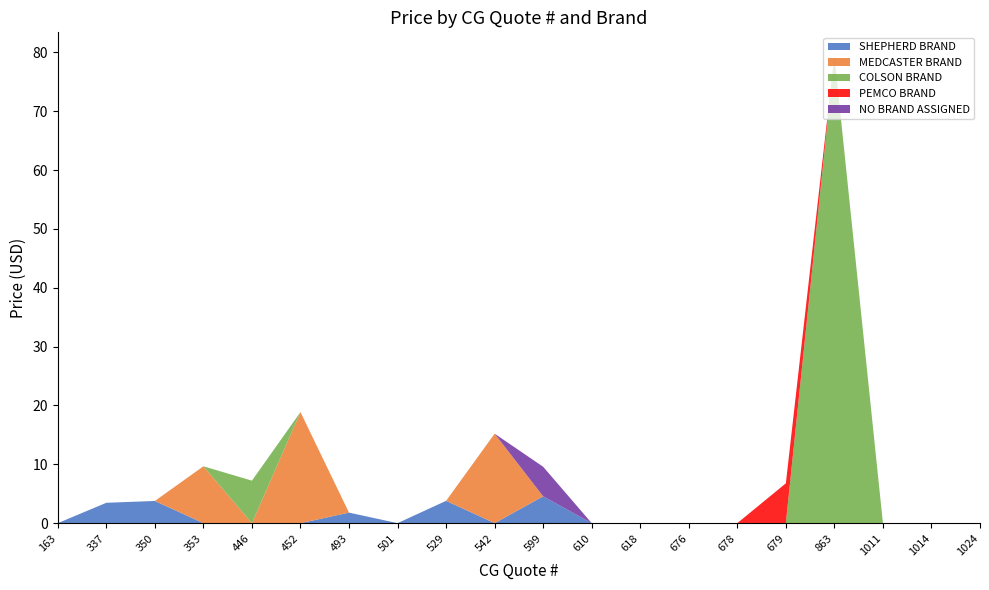

Reading left to right, list all the values displayed in this chart.

SHEPHERD BRAND: 163=0.0	337=3.5	350=3.8	353=0.0	446=0.0	452=0.0	493=1.8	501=0.0	529=3.8	542=0.0	599=4.6	610=0.0	618=0.0	676=0.0	678=0.0	679=0.0	863=0.0	1011=0.0	1014=0.0	1024=0.0
MEDCASTER BRAND: 163=0.0	337=0.0	350=0.0	353=9.7	446=0.0	452=18.9	493=0.0	501=0.0	529=0.0	542=15.2	599=0.0	610=0.0	618=0.0	676=0.0	678=0.0	679=0.0	863=0.0	1011=0.0	1014=0.0	1024=0.0
COLSON BRAND: 163=0.0	337=0.0	350=0.0	353=0.0	446=7.2	452=0.0	493=0.0	501=0.0	529=0.0	542=0.0	599=0.0	610=0.0	618=0.0	676=0.0	678=0.0	679=0.0	863=79.4	1011=0.0	1014=0.0	1024=0.0
PEMCO BRAND: 163=0.0	337=0.0	350=0.0	353=0.0	446=0.0	452=0.0	493=0.0	501=0.0	529=0.0	542=0.0	599=0.0	610=0.0	618=0.0	676=0.0	678=0.0	679=6.8	863=0.0	1011=0.0	1014=0.0	1024=0.0
NO BRAND ASSIGNED: 163=0.0	337=0.0	350=0.0	353=0.0	446=0.0	452=0.0	493=0.0	501=0.0	529=0.0	542=0.0	599=5.0	610=0.0	618=0.0	676=0.0	678=0.0	679=0.0	863=0.0	1011=0.0	1014=0.0	1024=0.0